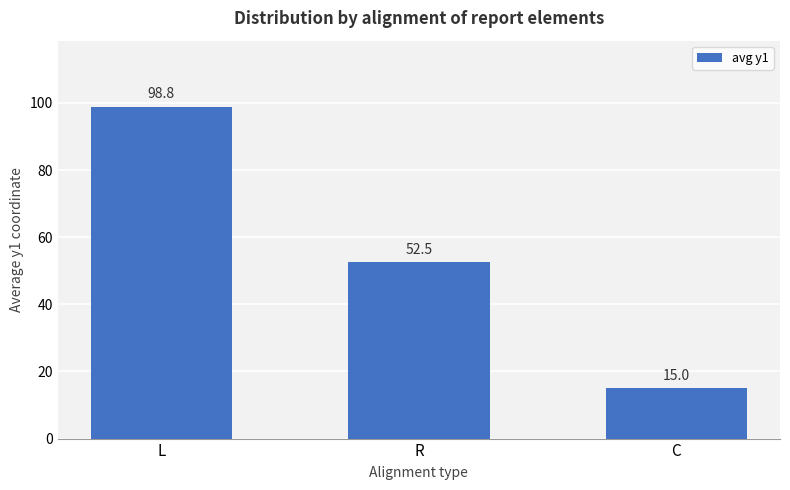

Which label corresponds to the largest value in the chart?

L